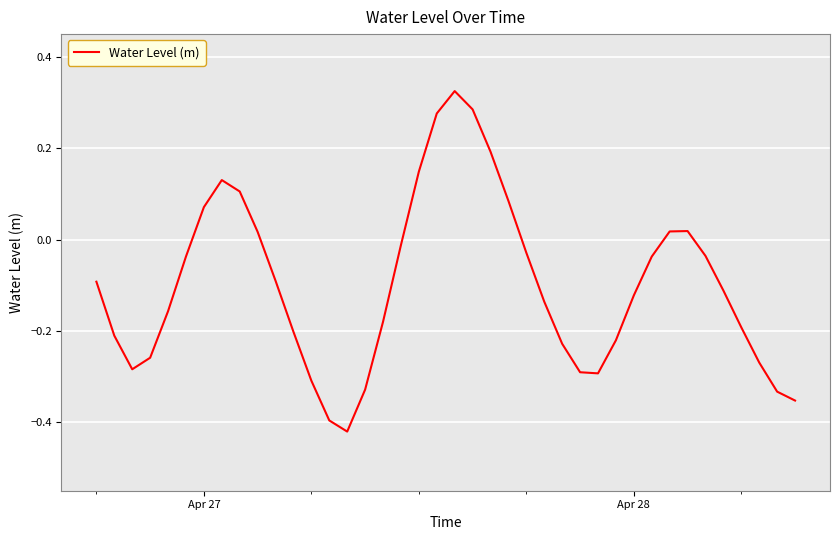

Does the chart display data point markers on the line(s)?

No